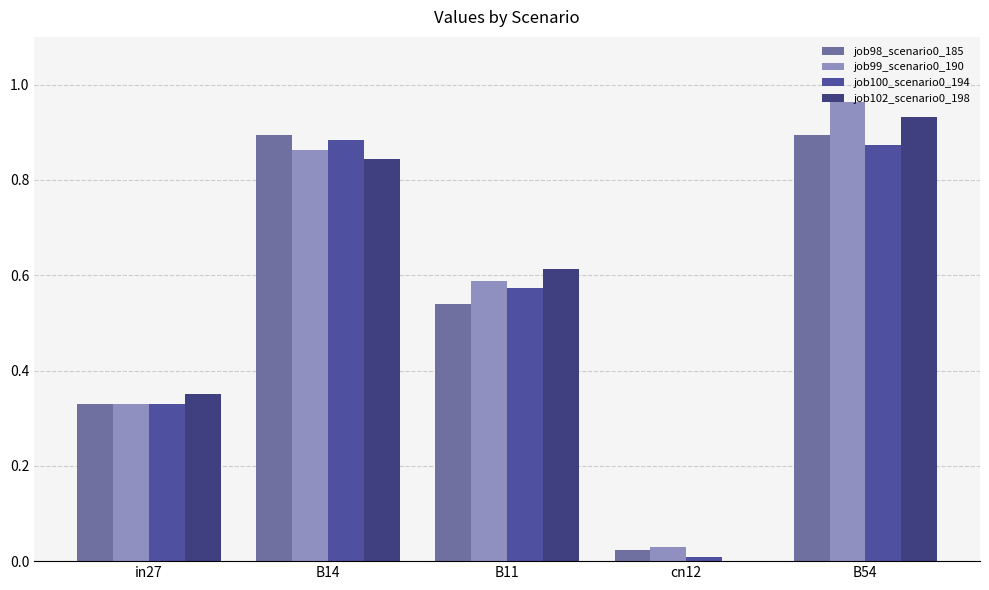

Which series changed the most between in27 and B14?

job98_scenario0_185